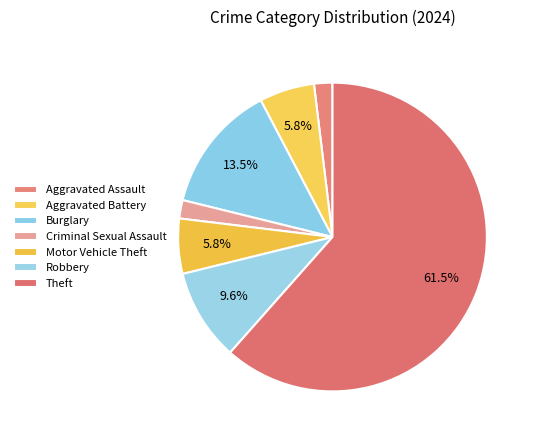

The Criminal Sexual Assault slice represents 1% of the pie. True or false?

False